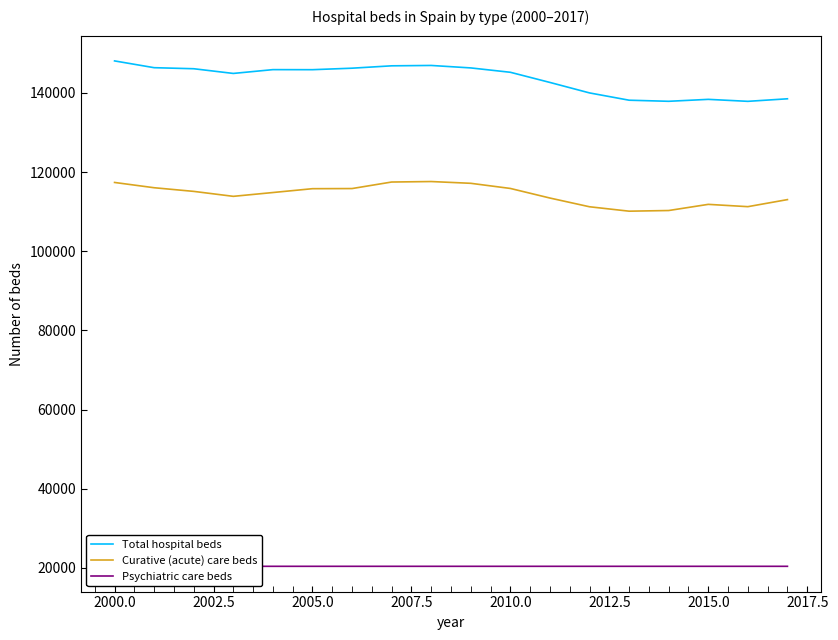

What is the minimum value shown in the chart?

20401